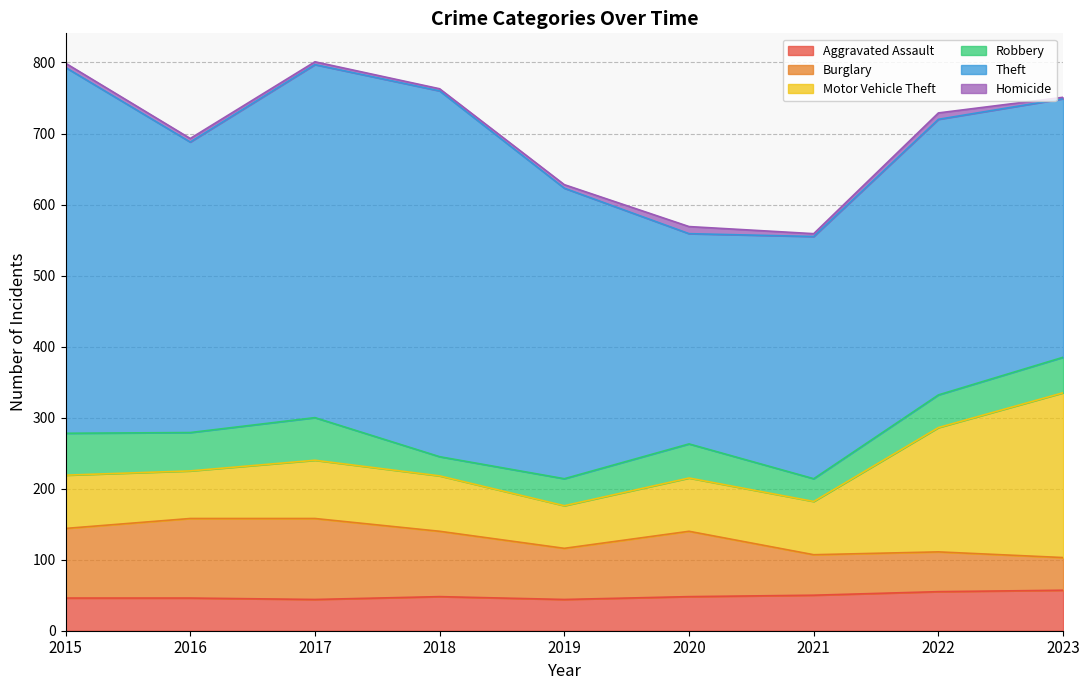

What is the average value of the Theft series?

415